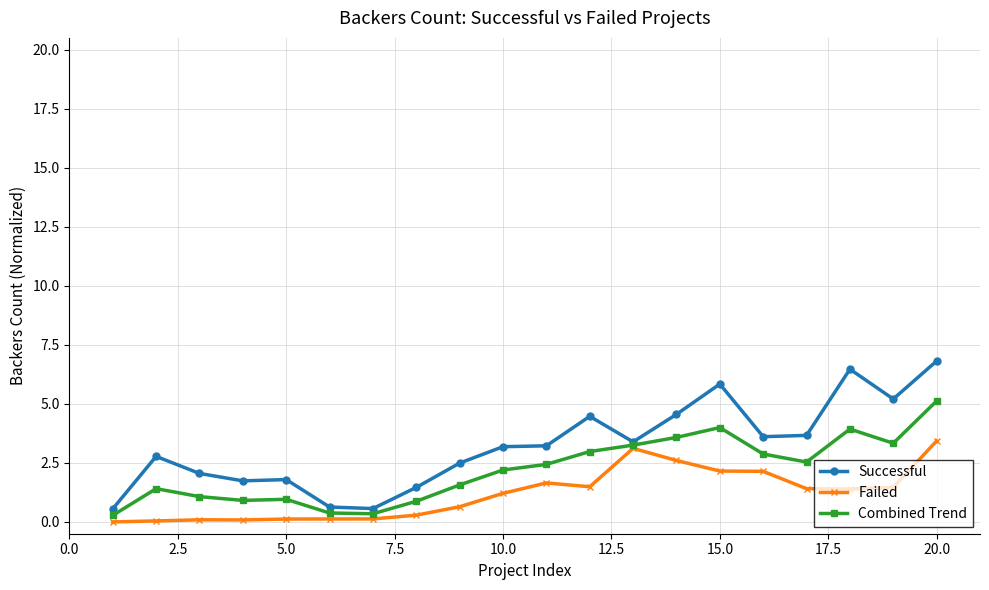

Which series has the largest range (max minus min)?

Successful